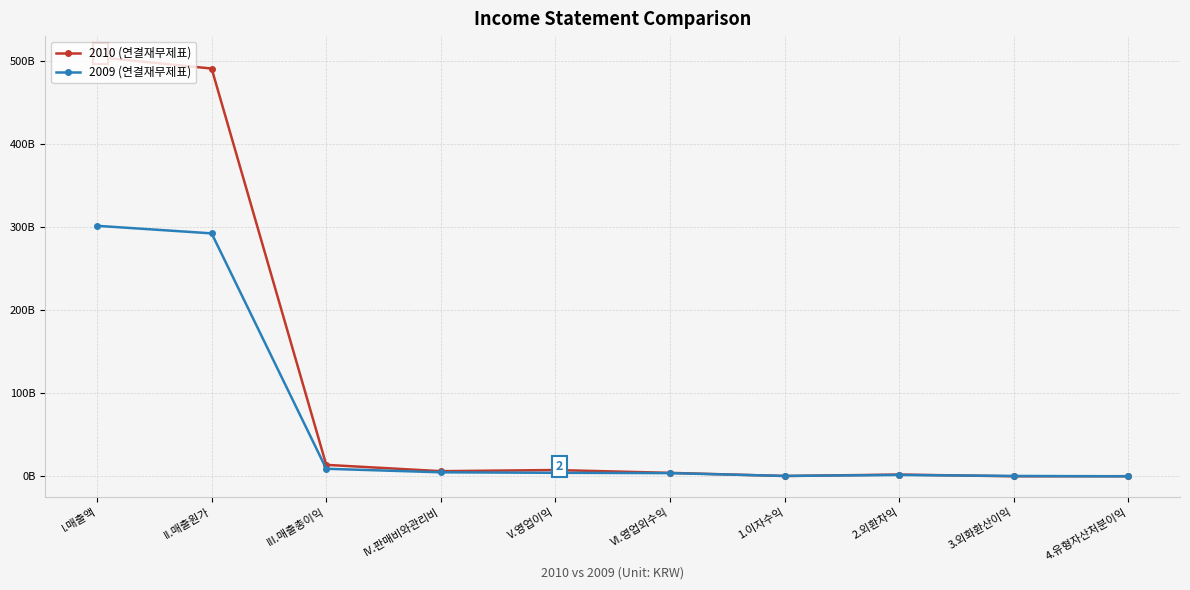

Reading left to right, transcribe all the data shown in this chart.

2010 (연결재무제표): 504504398196	490694953157	13809445039	6209784623	7599660416	4172100018	398206650	2146550633	32998690	171449949
2009 (연결재무제표): 301462412765	292361949979	9100462786	4856660287	4243802499	3859527548	491145448	1668907889	463951064	4526167